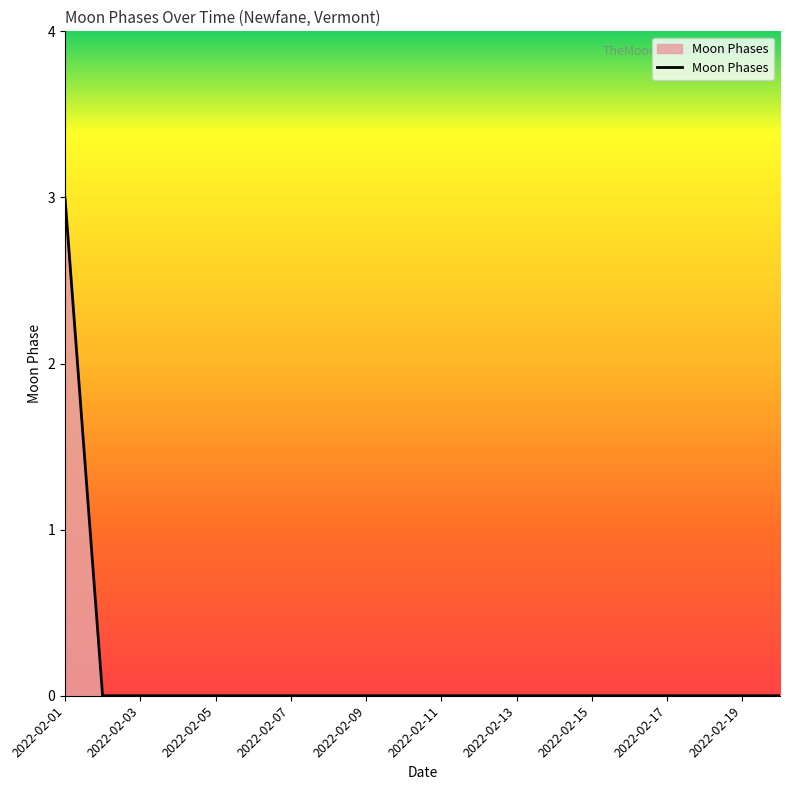

What is the greatest value displayed?

3